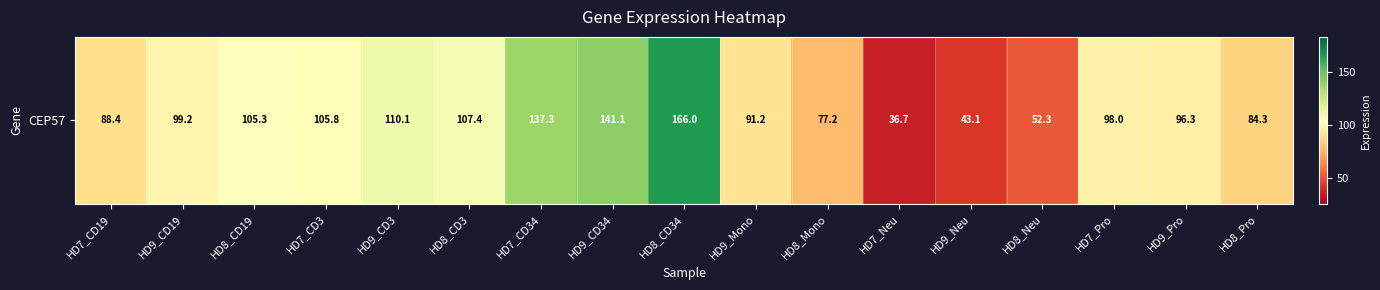

Where is the data nearest to the value 101?

HD9_CD19